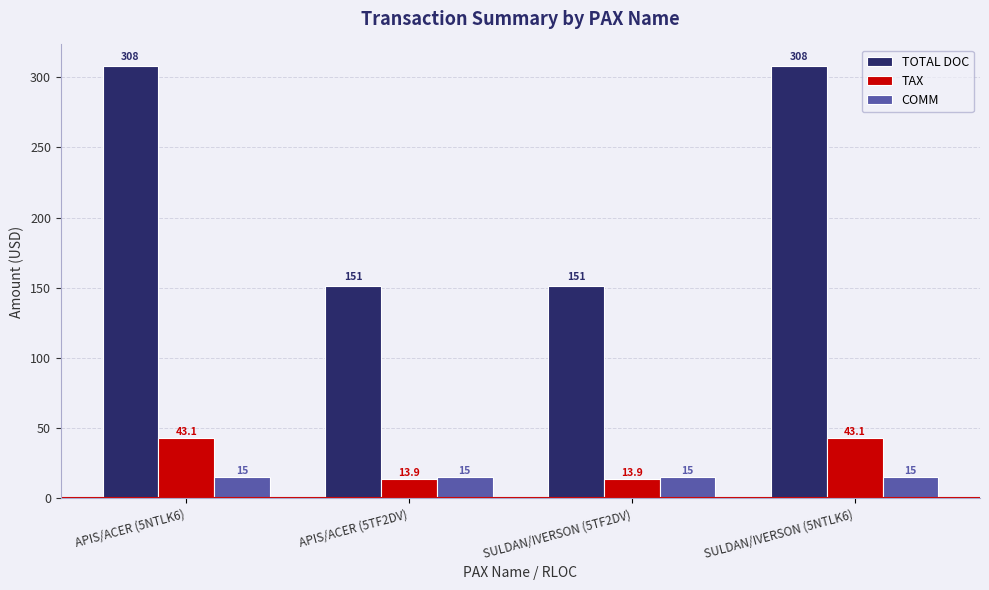

Between APIS/ACER (5NTLK6) and APIS/ACER (5TF2DV), which series saw the biggest shift?

TOTAL DOC